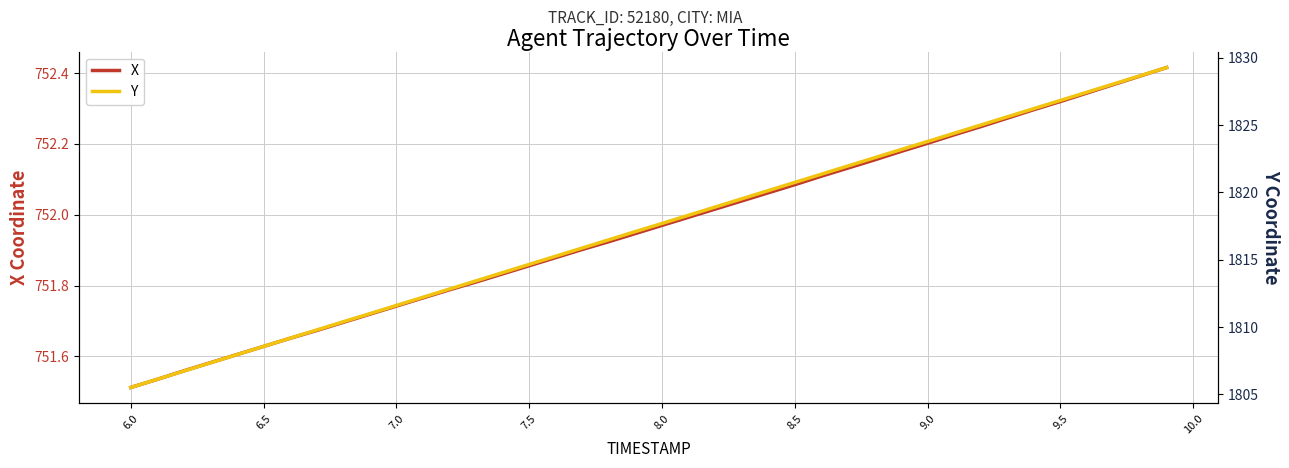

True or false: X and Y cross at least once.

False